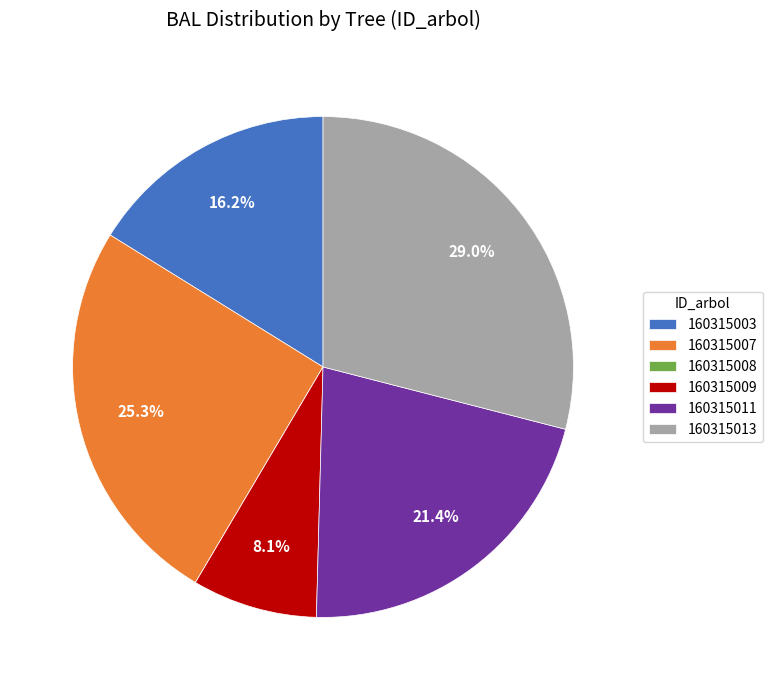

Combined, what portion of the pie is 160315007 and 160315011?

46.7%